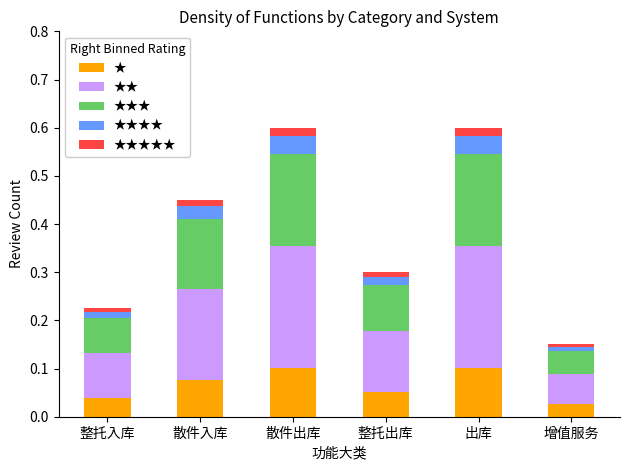

What are all the series names shown in the legend?

★, ★★, ★★★, ★★★★, ★★★★★